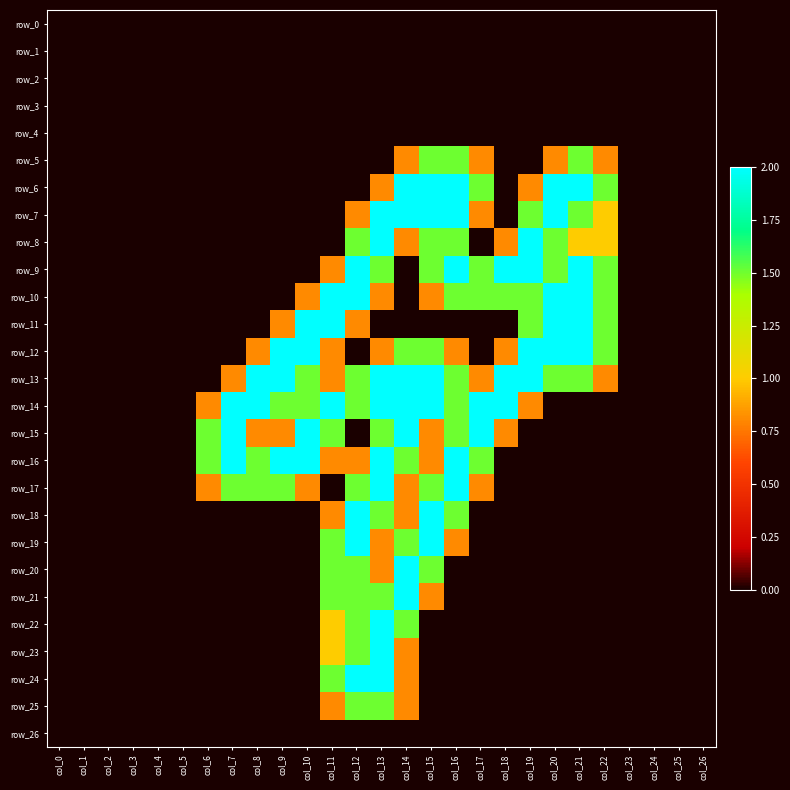

Reading right to left, list all the values displayed in this chart.

row_0: col_26=0.0	col_25=0.0	col_24=0.0	col_23=0.0	col_22=0.0	col_21=0.0	col_20=0.0	col_19=0.0	col_18=0.0	col_17=0.0	col_16=0.0	col_15=0.0	col_14=0.0	col_13=0.0	col_12=0.0	col_11=0.0	col_10=0.0	col_9=0.0	col_8=0.0	col_7=0.0	col_6=0.0	col_5=0.0	col_4=0.0	col_3=0.0	col_2=0.0	col_1=0.0	col_0=0.0
row_1: col_26=0.0	col_25=0.0	col_24=0.0	col_23=0.0	col_22=0.0	col_21=0.0	col_20=0.0	col_19=0.0	col_18=0.0	col_17=0.0	col_16=0.0	col_15=0.0	col_14=0.0	col_13=0.0	col_12=0.0	col_11=0.0	col_10=0.0	col_9=0.0	col_8=0.0	col_7=0.0	col_6=0.0	col_5=0.0	col_4=0.0	col_3=0.0	col_2=0.0	col_1=0.0	col_0=0.0
row_2: col_26=0.0	col_25=0.0	col_24=0.0	col_23=0.0	col_22=0.0	col_21=0.0	col_20=0.0	col_19=0.0	col_18=0.0	col_17=0.0	col_16=0.0	col_15=0.0	col_14=0.0	col_13=0.0	col_12=0.0	col_11=0.0	col_10=0.0	col_9=0.0	col_8=0.0	col_7=0.0	col_6=0.0	col_5=0.0	col_4=0.0	col_3=0.0	col_2=0.0	col_1=0.0	col_0=0.0
row_3: col_26=0.0	col_25=0.0	col_24=0.0	col_23=0.0	col_22=0.0	col_21=0.0	col_20=0.0	col_19=0.0	col_18=0.0	col_17=0.0	col_16=0.0	col_15=0.0	col_14=0.0	col_13=0.0	col_12=0.0	col_11=0.0	col_10=0.0	col_9=0.0	col_8=0.0	col_7=0.0	col_6=0.0	col_5=0.0	col_4=0.0	col_3=0.0	col_2=0.0	col_1=0.0	col_0=0.0
row_4: col_26=0.0	col_25=0.0	col_24=0.0	col_23=0.0	col_22=0.0	col_21=0.0	col_20=0.0	col_19=0.0	col_18=0.0	col_17=0.0	col_16=0.0	col_15=0.0	col_14=0.0	col_13=0.0	col_12=0.0	col_11=0.0	col_10=0.0	col_9=0.0	col_8=0.0	col_7=0.0	col_6=0.0	col_5=0.0	col_4=0.0	col_3=0.0	col_2=0.0	col_1=0.0	col_0=0.0
row_5: col_26=0.0	col_25=0.0	col_24=0.0	col_23=0.0	col_22=0.8	col_21=1.5	col_20=0.8	col_19=0.0	col_18=0.0	col_17=0.8	col_16=1.5	col_15=1.5	col_14=0.8	col_13=0.0	col_12=0.0	col_11=0.0	col_10=0.0	col_9=0.0	col_8=0.0	col_7=0.0	col_6=0.0	col_5=0.0	col_4=0.0	col_3=0.0	col_2=0.0	col_1=0.0	col_0=0.0
row_6: col_26=0.0	col_25=0.0	col_24=0.0	col_23=0.0	col_22=1.5	col_21=2.0	col_20=2.0	col_19=0.8	col_18=0.0	col_17=1.5	col_16=2.0	col_15=2.0	col_14=2.0	col_13=0.8	col_12=0.0	col_11=0.0	col_10=0.0	col_9=0.0	col_8=0.0	col_7=0.0	col_6=0.0	col_5=0.0	col_4=0.0	col_3=0.0	col_2=0.0	col_1=0.0	col_0=0.0
row_7: col_26=0.0	col_25=0.0	col_24=0.0	col_23=0.0	col_22=1.0	col_21=1.5	col_20=2.0	col_19=1.5	col_18=0.0	col_17=0.8	col_16=2.0	col_15=2.0	col_14=2.0	col_13=2.0	col_12=0.8	col_11=0.0	col_10=0.0	col_9=0.0	col_8=0.0	col_7=0.0	col_6=0.0	col_5=0.0	col_4=0.0	col_3=0.0	col_2=0.0	col_1=0.0	col_0=0.0
row_8: col_26=0.0	col_25=0.0	col_24=0.0	col_23=0.0	col_22=1.0	col_21=1.0	col_20=1.5	col_19=2.0	col_18=0.8	col_17=0.0	col_16=1.5	col_15=1.5	col_14=0.8	col_13=2.0	col_12=1.5	col_11=0.0	col_10=0.0	col_9=0.0	col_8=0.0	col_7=0.0	col_6=0.0	col_5=0.0	col_4=0.0	col_3=0.0	col_2=0.0	col_1=0.0	col_0=0.0
row_9: col_26=0.0	col_25=0.0	col_24=0.0	col_23=0.0	col_22=1.5	col_21=2.0	col_20=1.5	col_19=2.0	col_18=2.0	col_17=1.5	col_16=2.0	col_15=1.5	col_14=0.0	col_13=1.5	col_12=2.0	col_11=0.8	col_10=0.0	col_9=0.0	col_8=0.0	col_7=0.0	col_6=0.0	col_5=0.0	col_4=0.0	col_3=0.0	col_2=0.0	col_1=0.0	col_0=0.0
row_10: col_26=0.0	col_25=0.0	col_24=0.0	col_23=0.0	col_22=1.5	col_21=2.0	col_20=2.0	col_19=1.5	col_18=1.5	col_17=1.5	col_16=1.5	col_15=0.8	col_14=0.0	col_13=0.8	col_12=2.0	col_11=2.0	col_10=0.8	col_9=0.0	col_8=0.0	col_7=0.0	col_6=0.0	col_5=0.0	col_4=0.0	col_3=0.0	col_2=0.0	col_1=0.0	col_0=0.0
row_11: col_26=0.0	col_25=0.0	col_24=0.0	col_23=0.0	col_22=1.5	col_21=2.0	col_20=2.0	col_19=1.5	col_18=0.0	col_17=0.0	col_16=0.0	col_15=0.0	col_14=0.0	col_13=0.0	col_12=0.8	col_11=2.0	col_10=2.0	col_9=0.8	col_8=0.0	col_7=0.0	col_6=0.0	col_5=0.0	col_4=0.0	col_3=0.0	col_2=0.0	col_1=0.0	col_0=0.0
row_12: col_26=0.0	col_25=0.0	col_24=0.0	col_23=0.0	col_22=1.5	col_21=2.0	col_20=2.0	col_19=2.0	col_18=0.8	col_17=0.0	col_16=0.8	col_15=1.5	col_14=1.5	col_13=0.8	col_12=0.0	col_11=0.8	col_10=2.0	col_9=2.0	col_8=0.8	col_7=0.0	col_6=0.0	col_5=0.0	col_4=0.0	col_3=0.0	col_2=0.0	col_1=0.0	col_0=0.0
row_13: col_26=0.0	col_25=0.0	col_24=0.0	col_23=0.0	col_22=0.8	col_21=1.5	col_20=1.5	col_19=2.0	col_18=2.0	col_17=0.8	col_16=1.5	col_15=2.0	col_14=2.0	col_13=2.0	col_12=1.5	col_11=0.8	col_10=1.5	col_9=2.0	col_8=2.0	col_7=0.8	col_6=0.0	col_5=0.0	col_4=0.0	col_3=0.0	col_2=0.0	col_1=0.0	col_0=0.0
row_14: col_26=0.0	col_25=0.0	col_24=0.0	col_23=0.0	col_22=0.0	col_21=0.0	col_20=0.0	col_19=0.8	col_18=2.0	col_17=2.0	col_16=1.5	col_15=2.0	col_14=2.0	col_13=2.0	col_12=1.5	col_11=2.0	col_10=1.5	col_9=1.5	col_8=2.0	col_7=2.0	col_6=0.8	col_5=0.0	col_4=0.0	col_3=0.0	col_2=0.0	col_1=0.0	col_0=0.0
row_15: col_26=0.0	col_25=0.0	col_24=0.0	col_23=0.0	col_22=0.0	col_21=0.0	col_20=0.0	col_19=0.0	col_18=0.8	col_17=2.0	col_16=1.5	col_15=0.8	col_14=2.0	col_13=1.5	col_12=0.0	col_11=1.5	col_10=2.0	col_9=0.8	col_8=0.8	col_7=2.0	col_6=1.5	col_5=0.0	col_4=0.0	col_3=0.0	col_2=0.0	col_1=0.0	col_0=0.0
row_16: col_26=0.0	col_25=0.0	col_24=0.0	col_23=0.0	col_22=0.0	col_21=0.0	col_20=0.0	col_19=0.0	col_18=0.0	col_17=1.5	col_16=2.0	col_15=0.8	col_14=1.5	col_13=2.0	col_12=0.8	col_11=0.8	col_10=2.0	col_9=2.0	col_8=1.5	col_7=2.0	col_6=1.5	col_5=0.0	col_4=0.0	col_3=0.0	col_2=0.0	col_1=0.0	col_0=0.0
row_17: col_26=0.0	col_25=0.0	col_24=0.0	col_23=0.0	col_22=0.0	col_21=0.0	col_20=0.0	col_19=0.0	col_18=0.0	col_17=0.8	col_16=2.0	col_15=1.5	col_14=0.8	col_13=2.0	col_12=1.5	col_11=0.0	col_10=0.8	col_9=1.5	col_8=1.5	col_7=1.5	col_6=0.8	col_5=0.0	col_4=0.0	col_3=0.0	col_2=0.0	col_1=0.0	col_0=0.0
row_18: col_26=0.0	col_25=0.0	col_24=0.0	col_23=0.0	col_22=0.0	col_21=0.0	col_20=0.0	col_19=0.0	col_18=0.0	col_17=0.0	col_16=1.5	col_15=2.0	col_14=0.8	col_13=1.5	col_12=2.0	col_11=0.8	col_10=0.0	col_9=0.0	col_8=0.0	col_7=0.0	col_6=0.0	col_5=0.0	col_4=0.0	col_3=0.0	col_2=0.0	col_1=0.0	col_0=0.0
row_19: col_26=0.0	col_25=0.0	col_24=0.0	col_23=0.0	col_22=0.0	col_21=0.0	col_20=0.0	col_19=0.0	col_18=0.0	col_17=0.0	col_16=0.8	col_15=2.0	col_14=1.5	col_13=0.8	col_12=2.0	col_11=1.5	col_10=0.0	col_9=0.0	col_8=0.0	col_7=0.0	col_6=0.0	col_5=0.0	col_4=0.0	col_3=0.0	col_2=0.0	col_1=0.0	col_0=0.0
row_20: col_26=0.0	col_25=0.0	col_24=0.0	col_23=0.0	col_22=0.0	col_21=0.0	col_20=0.0	col_19=0.0	col_18=0.0	col_17=0.0	col_16=0.0	col_15=1.5	col_14=2.0	col_13=0.8	col_12=1.5	col_11=1.5	col_10=0.0	col_9=0.0	col_8=0.0	col_7=0.0	col_6=0.0	col_5=0.0	col_4=0.0	col_3=0.0	col_2=0.0	col_1=0.0	col_0=0.0
row_21: col_26=0.0	col_25=0.0	col_24=0.0	col_23=0.0	col_22=0.0	col_21=0.0	col_20=0.0	col_19=0.0	col_18=0.0	col_17=0.0	col_16=0.0	col_15=0.8	col_14=2.0	col_13=1.5	col_12=1.5	col_11=1.5	col_10=0.0	col_9=0.0	col_8=0.0	col_7=0.0	col_6=0.0	col_5=0.0	col_4=0.0	col_3=0.0	col_2=0.0	col_1=0.0	col_0=0.0
row_22: col_26=0.0	col_25=0.0	col_24=0.0	col_23=0.0	col_22=0.0	col_21=0.0	col_20=0.0	col_19=0.0	col_18=0.0	col_17=0.0	col_16=0.0	col_15=0.0	col_14=1.5	col_13=2.0	col_12=1.5	col_11=1.0	col_10=0.0	col_9=0.0	col_8=0.0	col_7=0.0	col_6=0.0	col_5=0.0	col_4=0.0	col_3=0.0	col_2=0.0	col_1=0.0	col_0=0.0
row_23: col_26=0.0	col_25=0.0	col_24=0.0	col_23=0.0	col_22=0.0	col_21=0.0	col_20=0.0	col_19=0.0	col_18=0.0	col_17=0.0	col_16=0.0	col_15=0.0	col_14=0.8	col_13=2.0	col_12=1.5	col_11=1.0	col_10=0.0	col_9=0.0	col_8=0.0	col_7=0.0	col_6=0.0	col_5=0.0	col_4=0.0	col_3=0.0	col_2=0.0	col_1=0.0	col_0=0.0
row_24: col_26=0.0	col_25=0.0	col_24=0.0	col_23=0.0	col_22=0.0	col_21=0.0	col_20=0.0	col_19=0.0	col_18=0.0	col_17=0.0	col_16=0.0	col_15=0.0	col_14=0.8	col_13=2.0	col_12=2.0	col_11=1.5	col_10=0.0	col_9=0.0	col_8=0.0	col_7=0.0	col_6=0.0	col_5=0.0	col_4=0.0	col_3=0.0	col_2=0.0	col_1=0.0	col_0=0.0
row_25: col_26=0.0	col_25=0.0	col_24=0.0	col_23=0.0	col_22=0.0	col_21=0.0	col_20=0.0	col_19=0.0	col_18=0.0	col_17=0.0	col_16=0.0	col_15=0.0	col_14=0.8	col_13=1.5	col_12=1.5	col_11=0.8	col_10=0.0	col_9=0.0	col_8=0.0	col_7=0.0	col_6=0.0	col_5=0.0	col_4=0.0	col_3=0.0	col_2=0.0	col_1=0.0	col_0=0.0
row_26: col_26=0.0	col_25=0.0	col_24=0.0	col_23=0.0	col_22=0.0	col_21=0.0	col_20=0.0	col_19=0.0	col_18=0.0	col_17=0.0	col_16=0.0	col_15=0.0	col_14=0.0	col_13=0.0	col_12=0.0	col_11=0.0	col_10=0.0	col_9=0.0	col_8=0.0	col_7=0.0	col_6=0.0	col_5=0.0	col_4=0.0	col_3=0.0	col_2=0.0	col_1=0.0	col_0=0.0